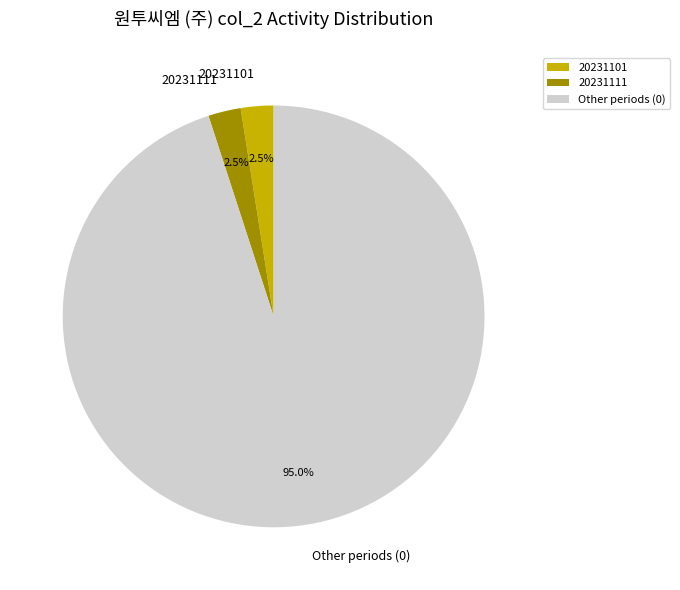

Which category has the biggest portion of the pie?

Other periods (0)